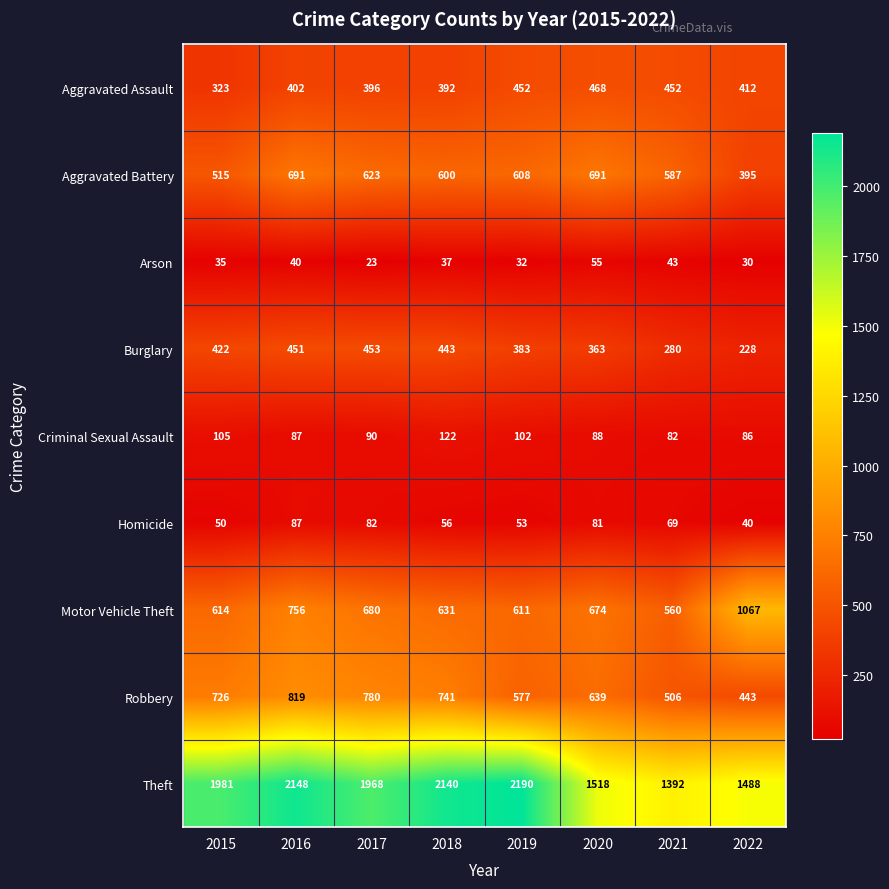

Which category has the lowest value across all series?

2017